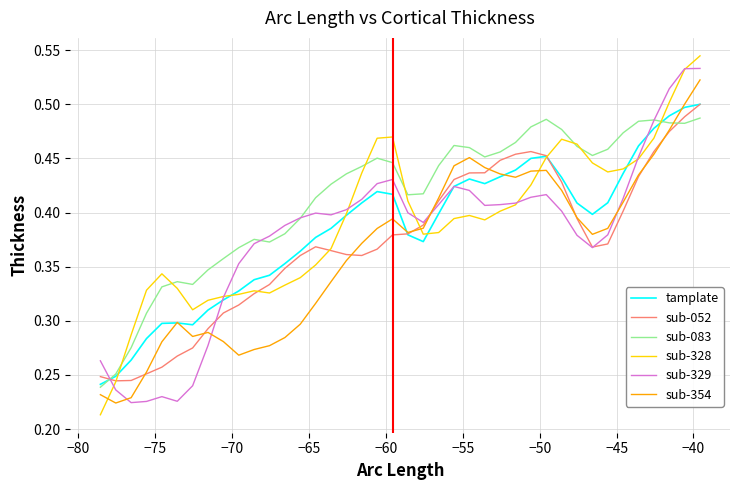

Which series has the largest total across all categories?

sub-083